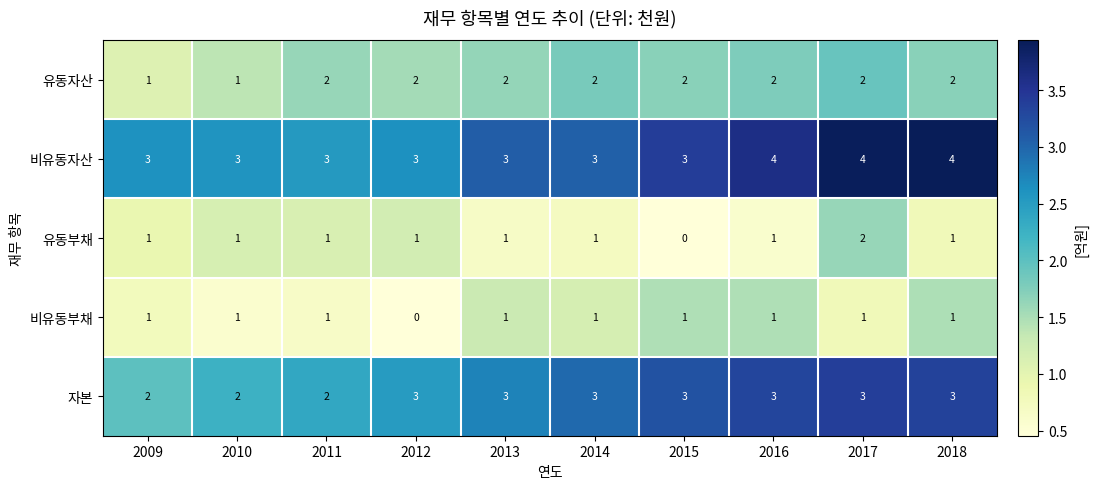

The 유동자산 series shows 3 at 2016. True or false?

False